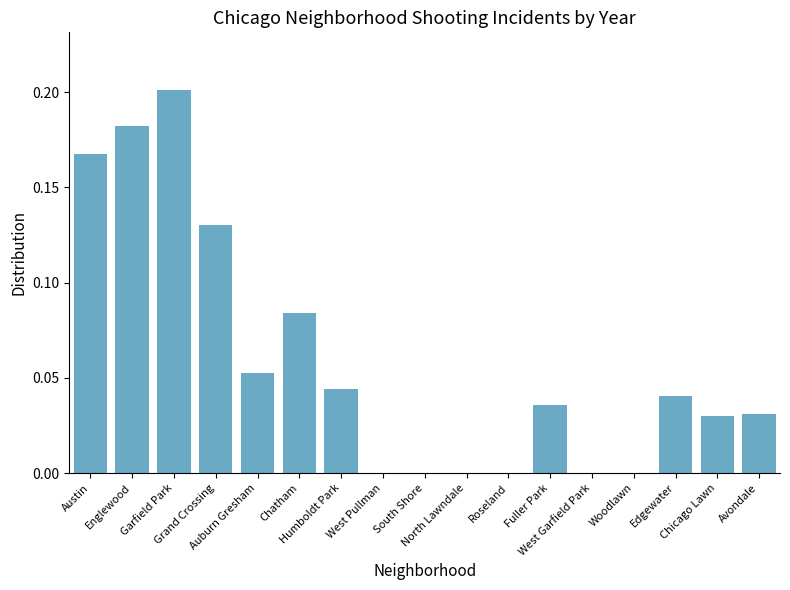

What is the sum of all values?

1.0